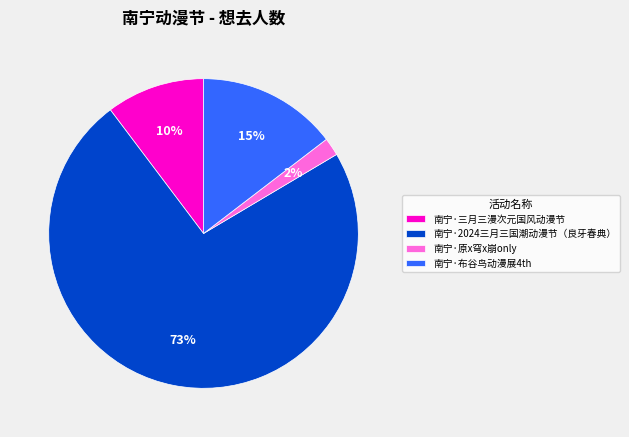

Which slice represents more than half of the pie?

南宁·2024三月三国潮动漫节（良牙春典）